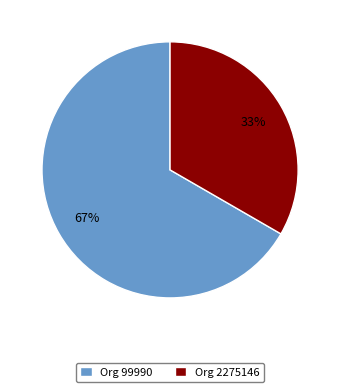

How many slices are in this pie chart?

2